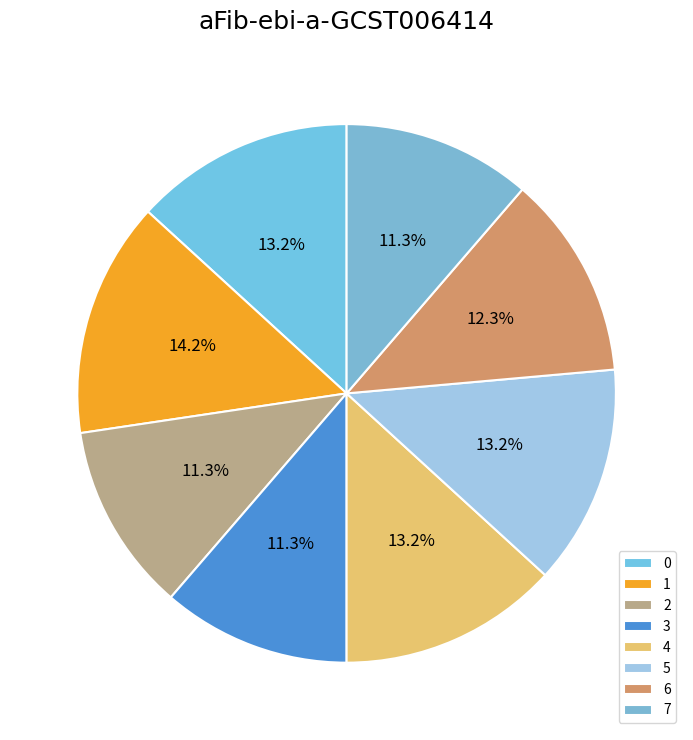

Is 6 the majority of the pie?

No